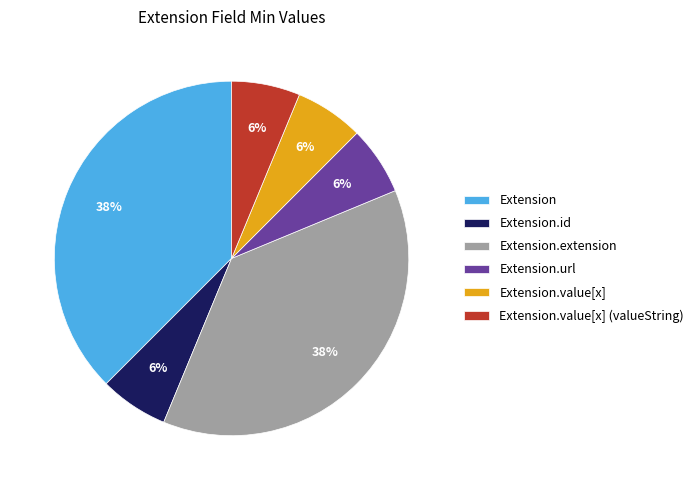

To the nearest percent, what portion does Extension.id represent?

6%